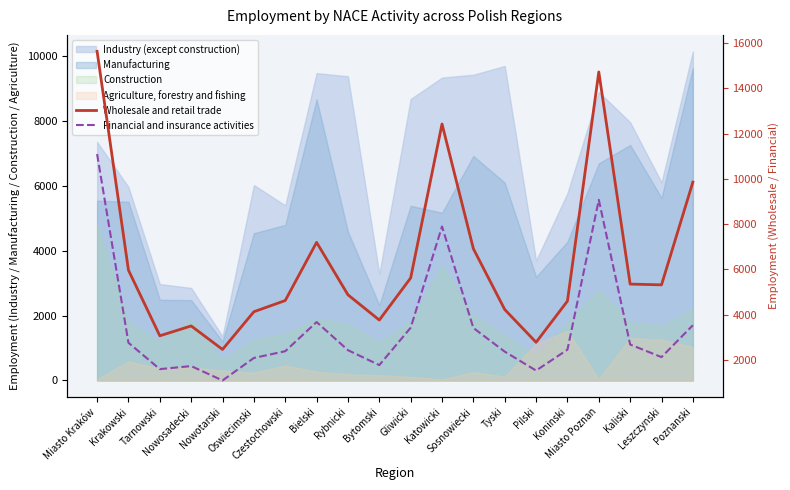

Reading left to right, extract all data points from this chart.

Wholesale and retail trade: Miasto Kraków=15626	Krakowski=5970	Tarnowski=3072	Nowosadecki=3508	Nowotarski=2470	Oswiecimski=4134	Czestochowski=4628	Bielski=7196	Rybnicki=4881	Bytomski=3767	Gliwicki=5625	Katowicki=12420	Sosnowiecki=6915	Tyski=4232	Pilski=2785	Koninski=4605	Miasto Poznan=14717	Kaliski=5354	Leszczynski=5321	Poznanski=9854
Financial and insurance activities: Miasto Kraków=11093	Krakowski=2766	Tarnowski=1601	Nowosadecki=1736	Nowotarski=1101	Oswiecimski=2094	Czestochowski=2392	Bielski=3679	Rybnicki=2438	Bytomski=1779	Gliwicki=3429	Katowicki=7896	Sosnowiecki=3418	Tyski=2373	Pilski=1538	Koninski=2460	Miasto Poznan=9073	Kaliski=2687	Leszczynski=2132	Poznanski=3538